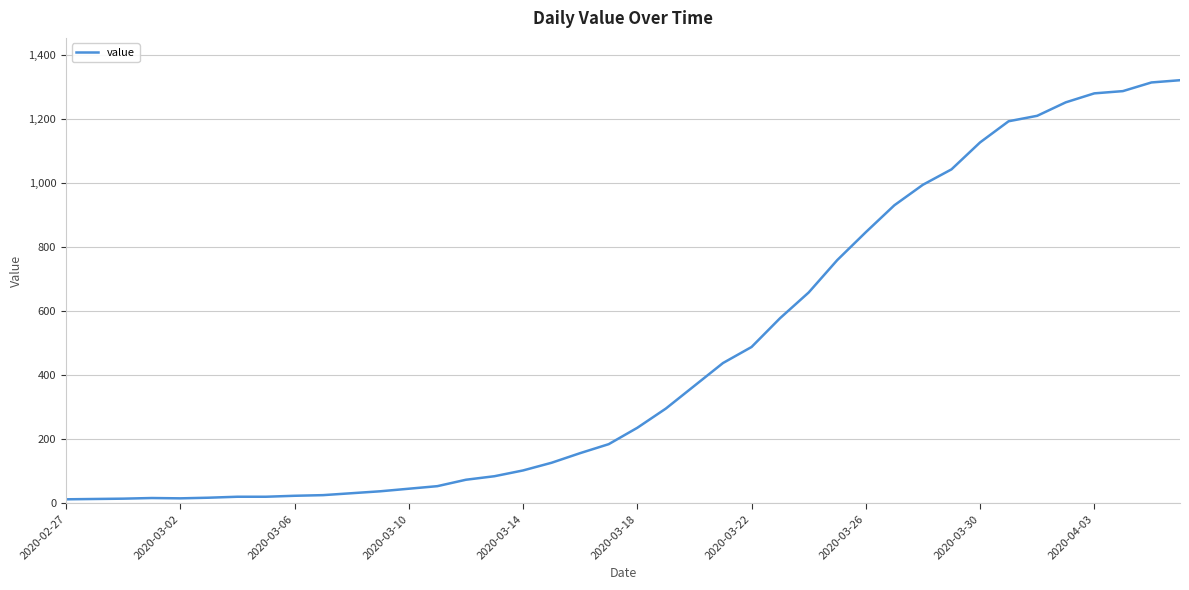

What is the difference between the maximum and minimum values?

1307